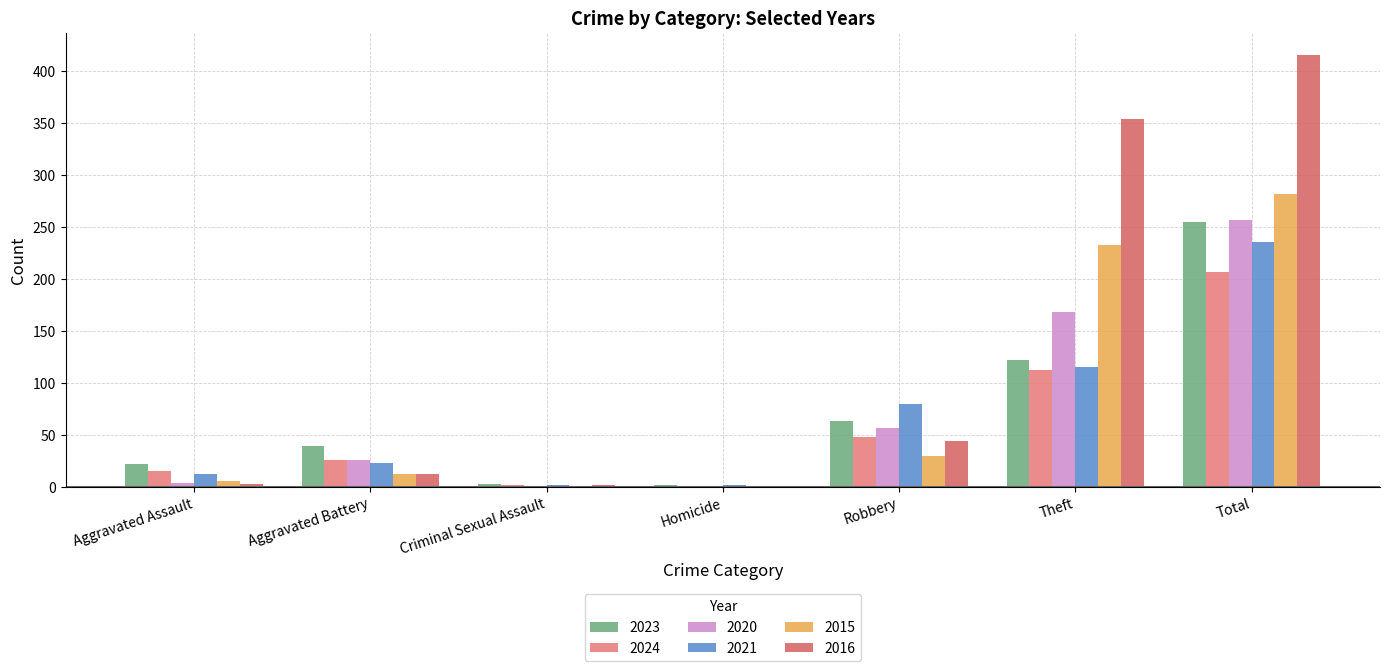

Reading left to right, extract all data points from this chart.

2023: Aggravated Assault=22	Aggravated Battery=40	Criminal Sexual Assault=3	Homicide=2	Robbery=64	Theft=122	Total=255
2024: Aggravated Assault=16	Aggravated Battery=26	Criminal Sexual Assault=2	Homicide=0	Robbery=48	Theft=113	Total=207
2020: Aggravated Assault=4	Aggravated Battery=26	Criminal Sexual Assault=0	Homicide=1	Robbery=57	Theft=168	Total=257
2021: Aggravated Assault=13	Aggravated Battery=23	Criminal Sexual Assault=2	Homicide=2	Robbery=80	Theft=116	Total=236
2015: Aggravated Assault=6	Aggravated Battery=13	Criminal Sexual Assault=0	Homicide=0	Robbery=30	Theft=233	Total=282
2016: Aggravated Assault=3	Aggravated Battery=13	Criminal Sexual Assault=2	Homicide=0	Robbery=44	Theft=354	Total=416